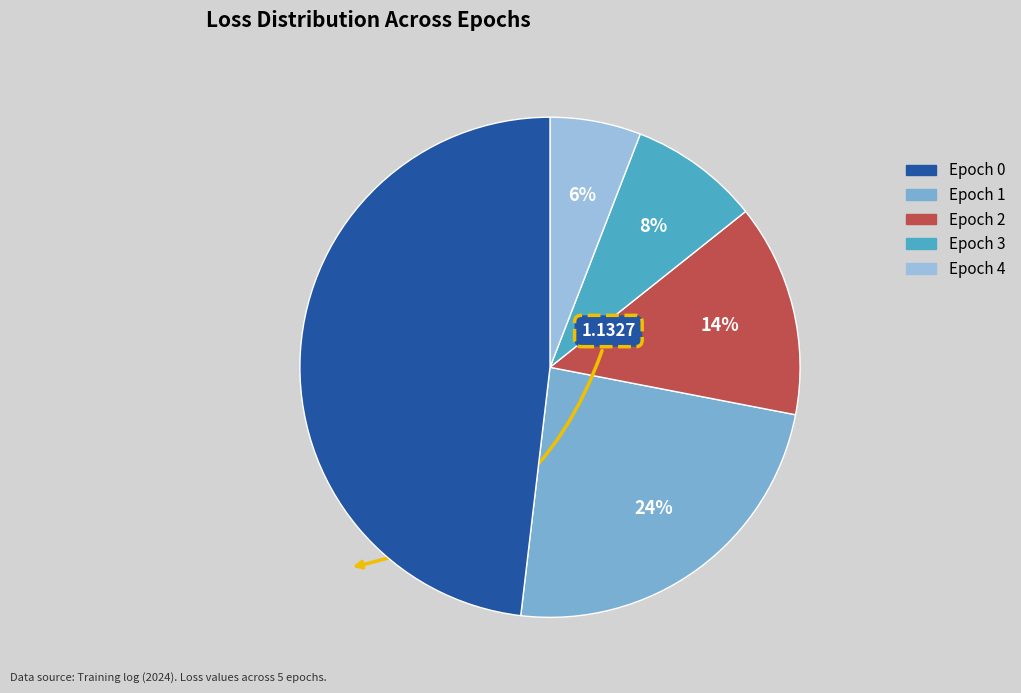

Count the number of slices in the pie.

5